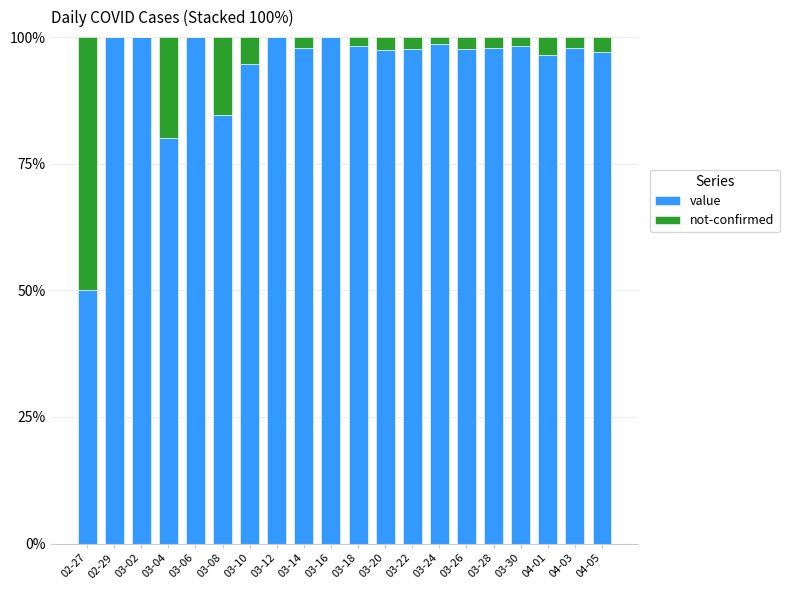

The value of value at 03-16 is 100.0. True or false?

True